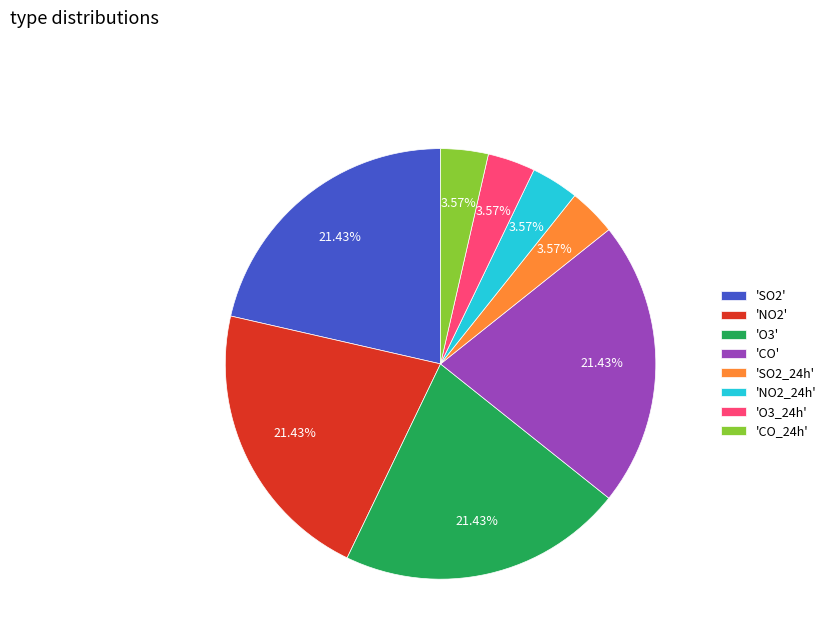

Is the sum of 'CO_24h' and 'O3_24h' greater than half?

No